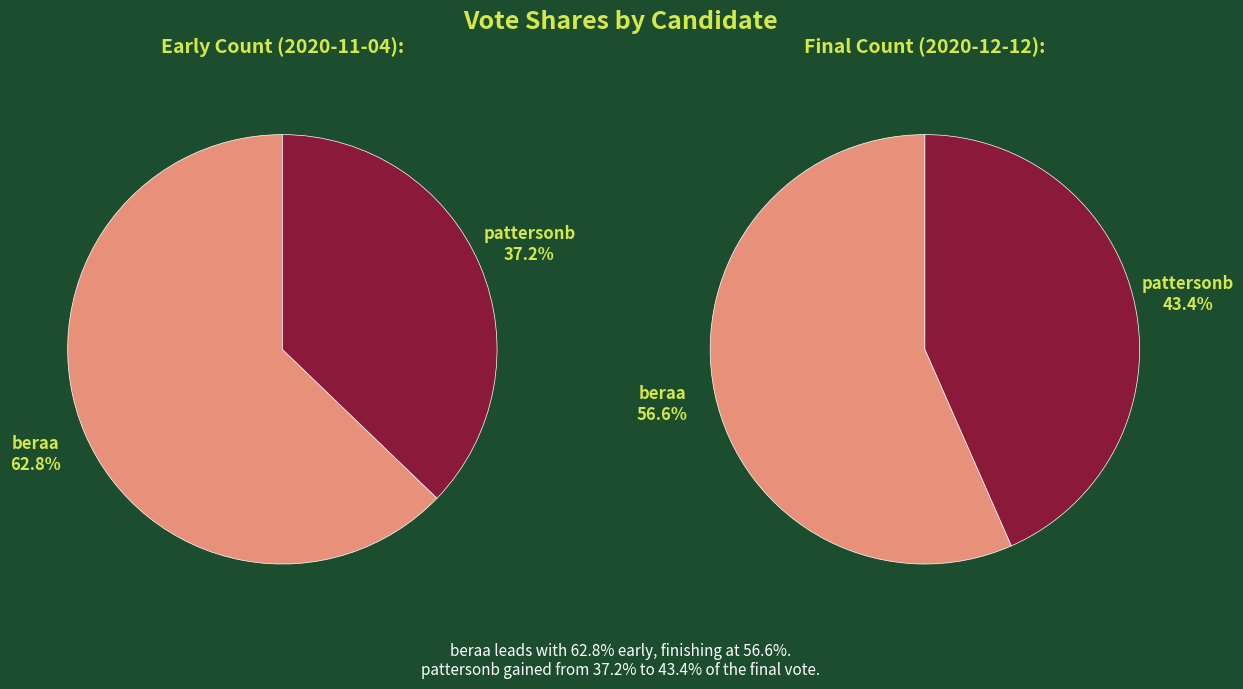

To the nearest percent, what is the combined percentage of beraa and pattersonb?

100%